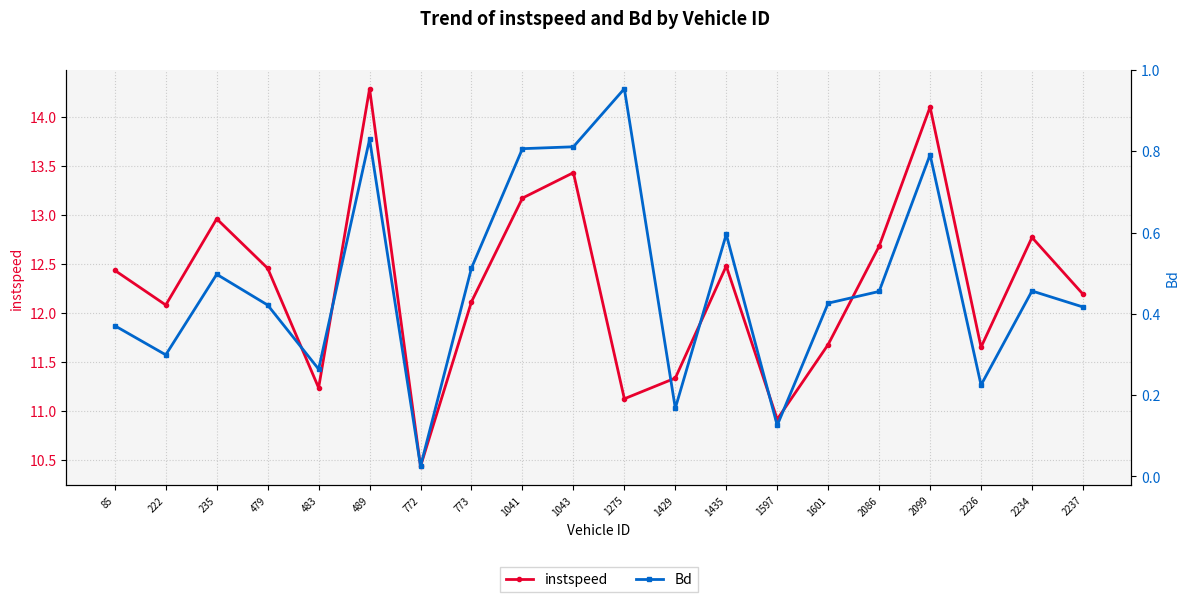

List the series in order of their overall mean, lowest first.

Bd, instspeed